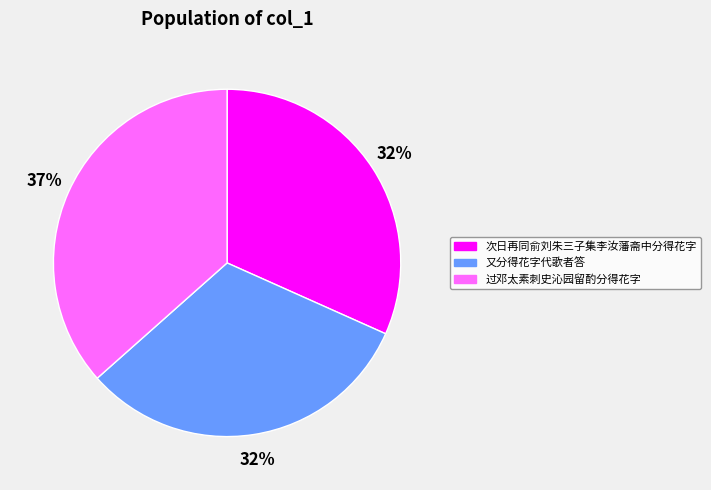

Does any single category account for the majority?

No